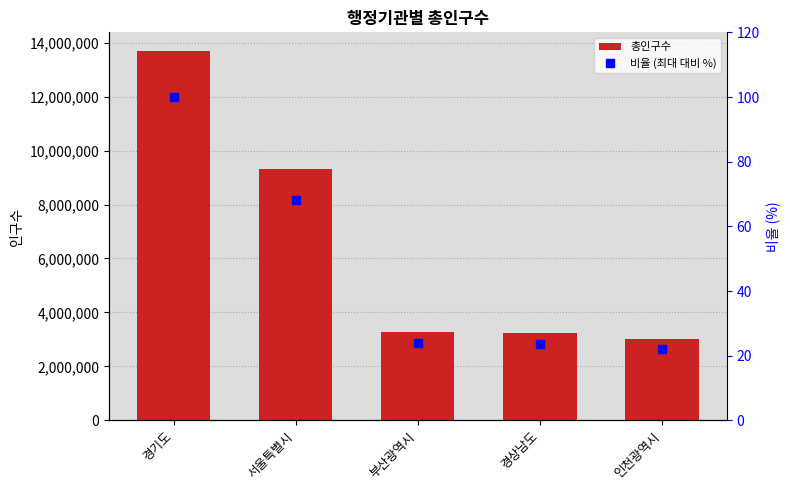

At 서울특별시, list the series in order from largest to smallest.

총인구수, 비율 (최대 대비 %)